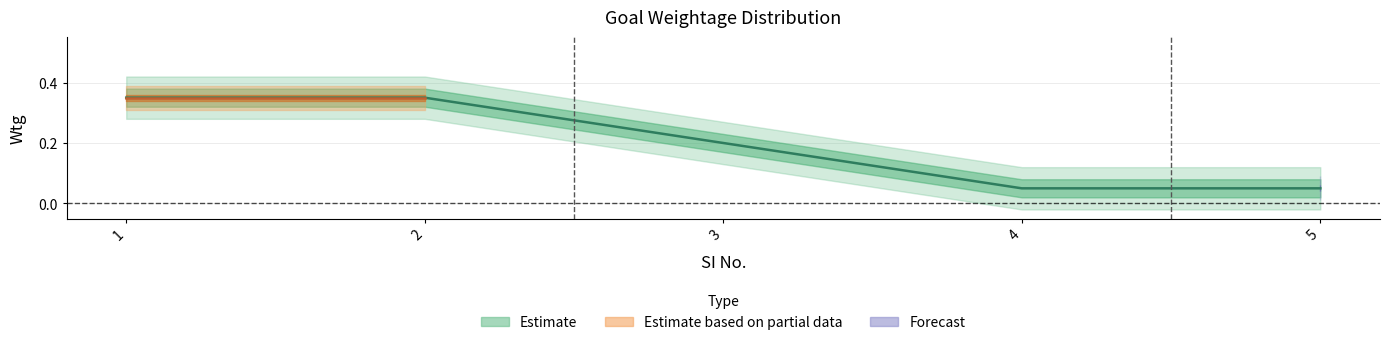

Count the number of categories in the chart.

5